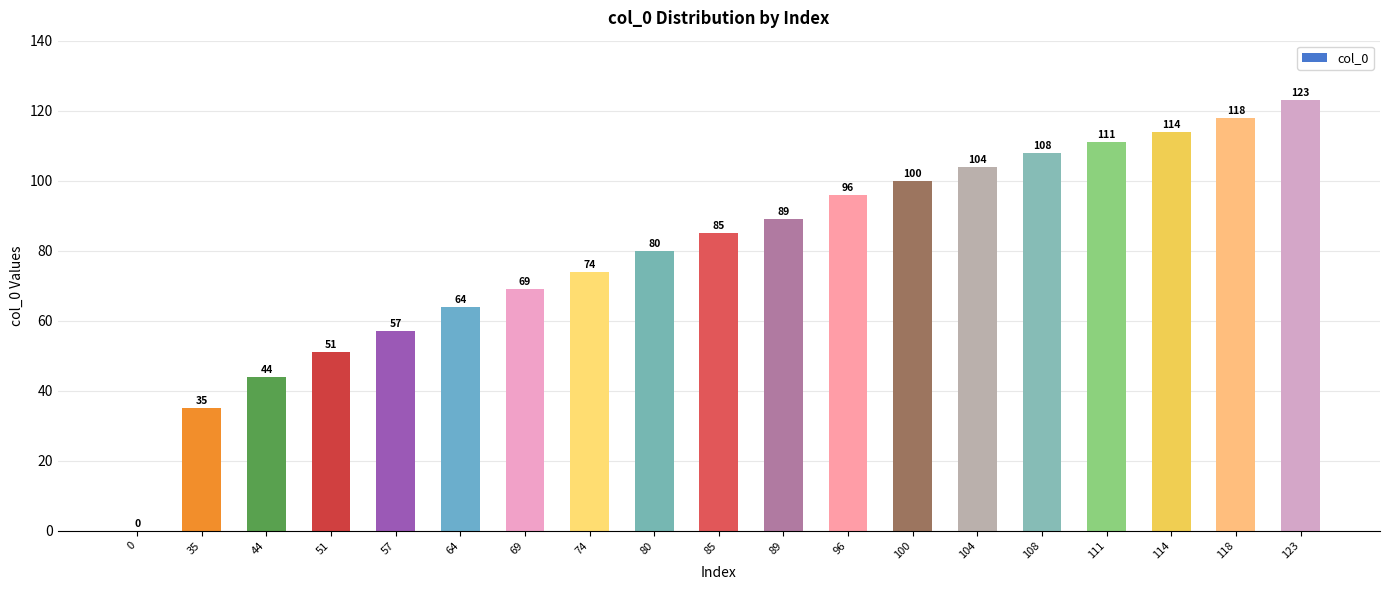

Are the bars grouped side by side (vs. stacked)?

No